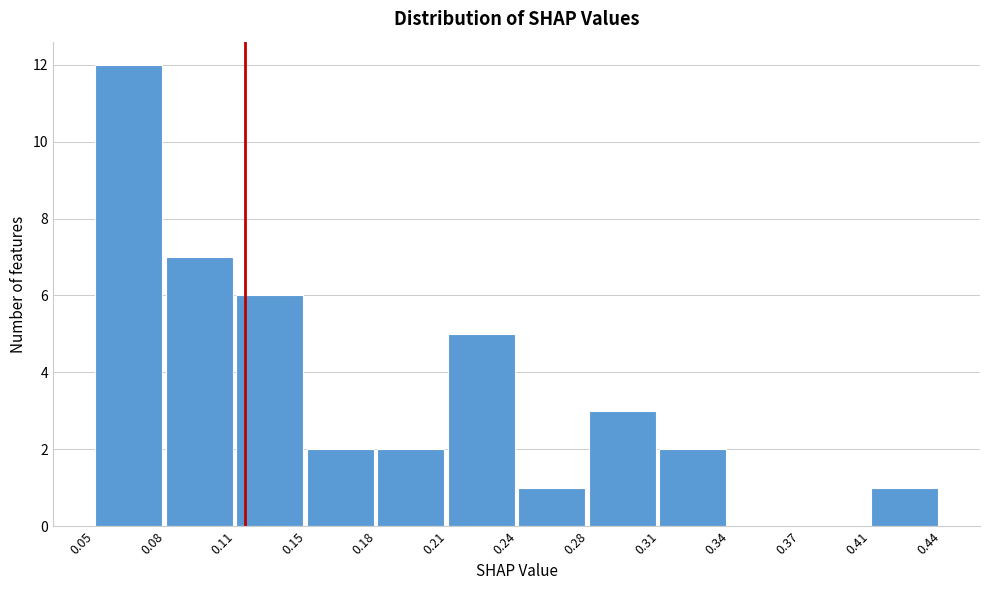

Reading left to right, transcribe this chart: for each bar, give the range it covers on the x-axis and its height. The values are not printed on the chart, so give them approximately, as read against the axis.

0.05 to 0.08: 12
0.08 to 0.11: 7
0.11 to 0.15: 6
0.15 to 0.18: 2
0.18 to 0.21: 2
0.21 to 0.24: 5
0.24 to 0.28: 1
0.28 to 0.31: 3
0.31 to 0.34: 2
0.34 to 0.37: 0
0.37 to 0.41: 0
0.41 to 0.44: 1